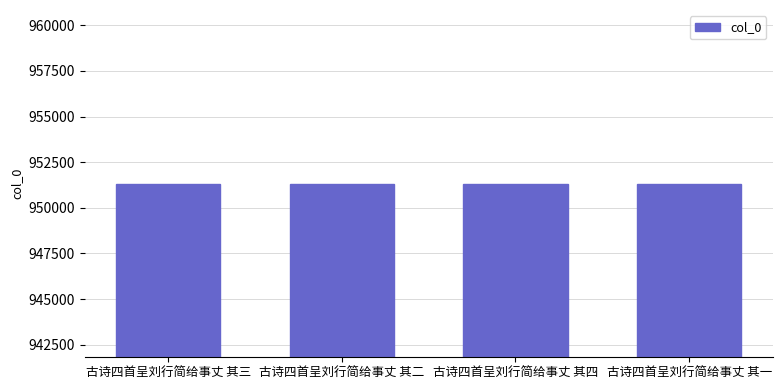

What is the label of the 2nd bar from the right?

古诗四首呈刘行简给事丈 其四